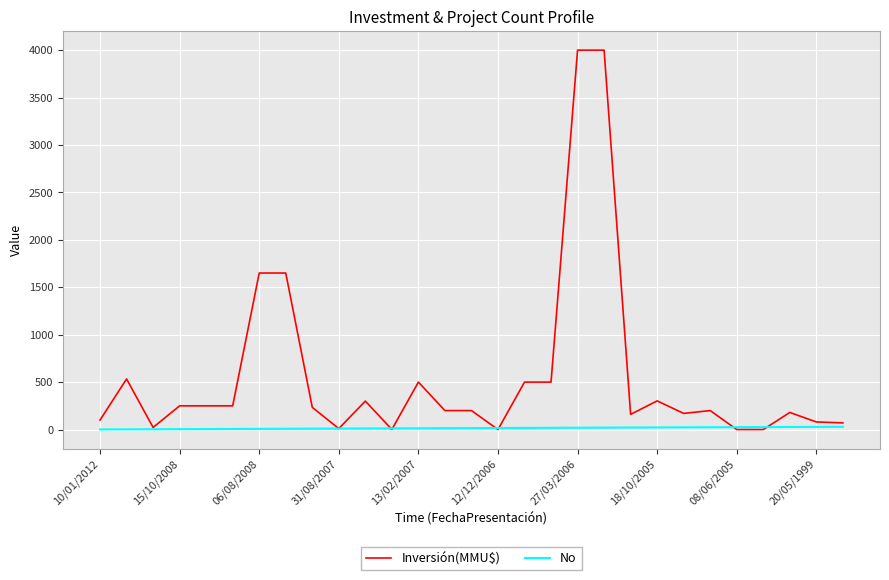

How many lines are shown in the chart?

2